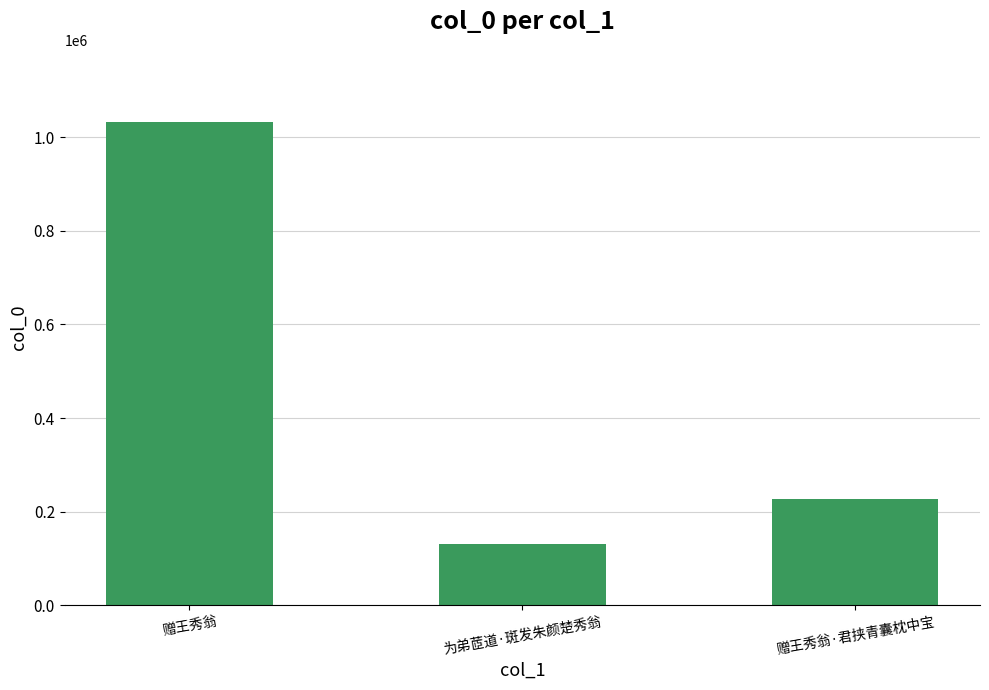

What value does the data have at 赠王秀翁, to the nearest 10?

1032430